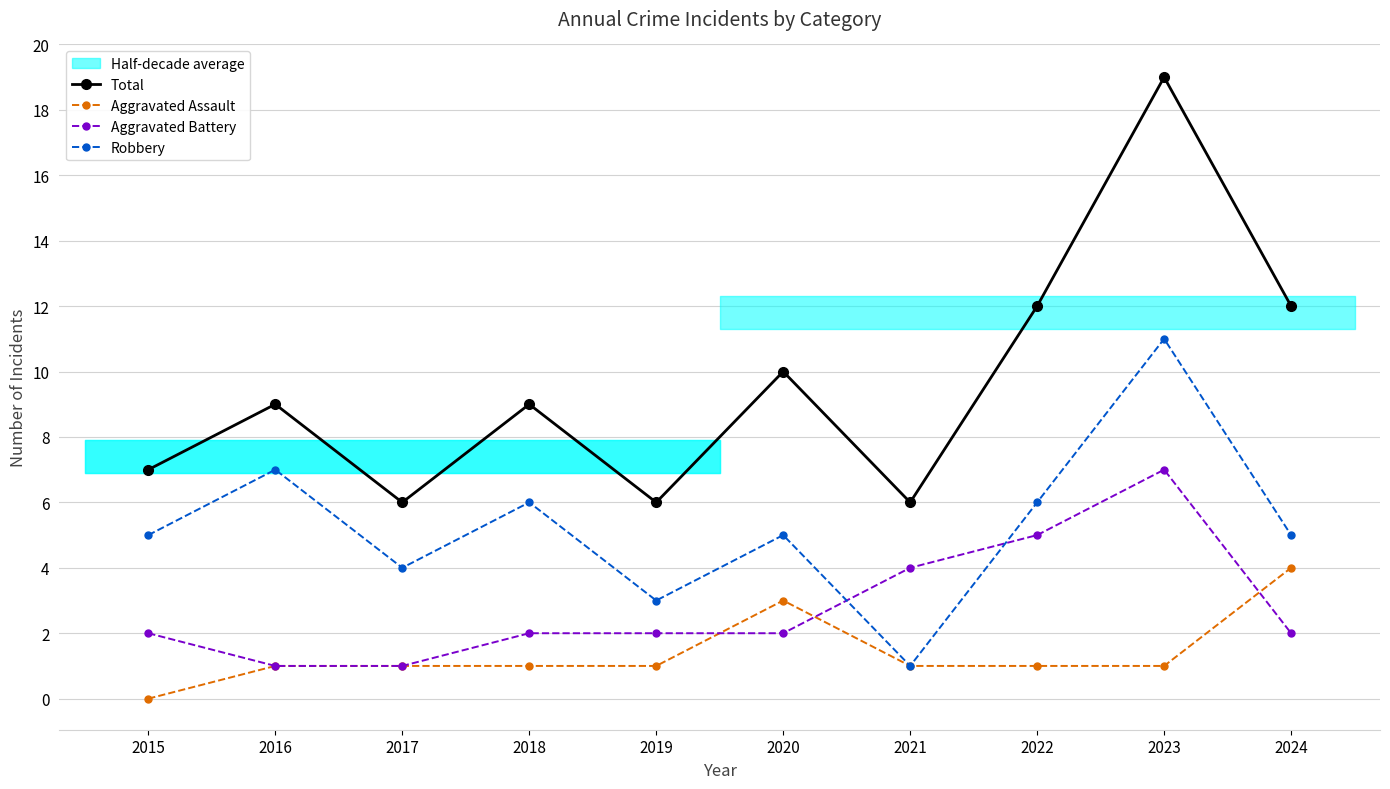

Reading left to right, transcribe all the data shown in this chart.

Total: 2015=7	2016=9	2017=6	2018=9	2019=6	2020=10	2021=6	2022=12	2023=19	2024=12
Aggravated Assault: 2015=0	2016=1	2017=1	2018=1	2019=1	2020=3	2021=1	2022=1	2023=1	2024=4
Aggravated Battery: 2015=2	2016=1	2017=1	2018=2	2019=2	2020=2	2021=4	2022=5	2023=7	2024=2
Robbery: 2015=5	2016=7	2017=4	2018=6	2019=3	2020=5	2021=1	2022=6	2023=11	2024=5